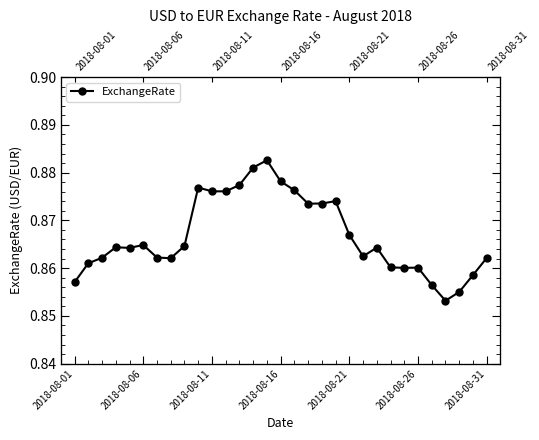

Is it true that the value at 14 is 1.2?

False